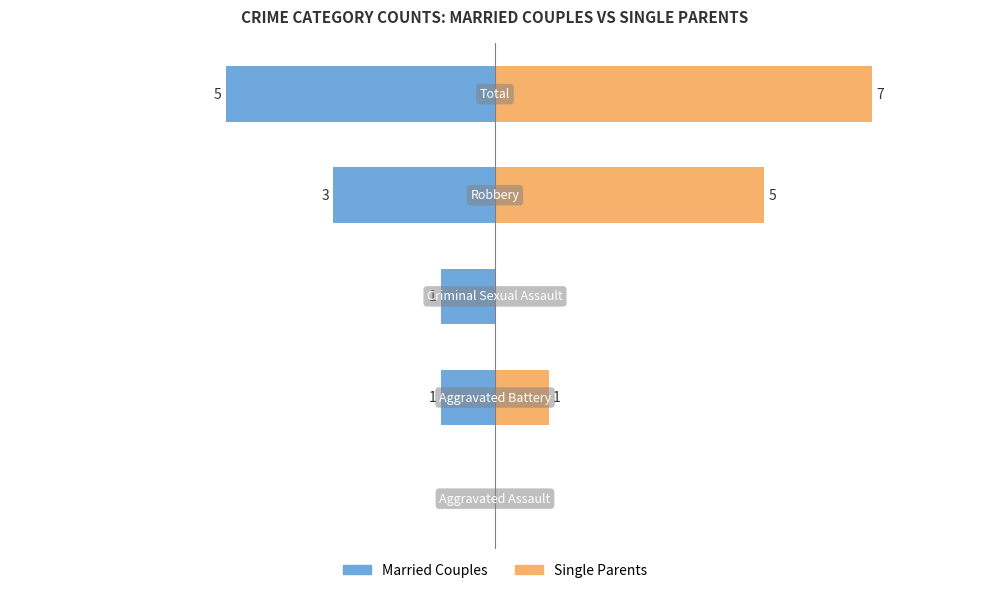

True or false: Married Couples has a value of -5 at 3.

False